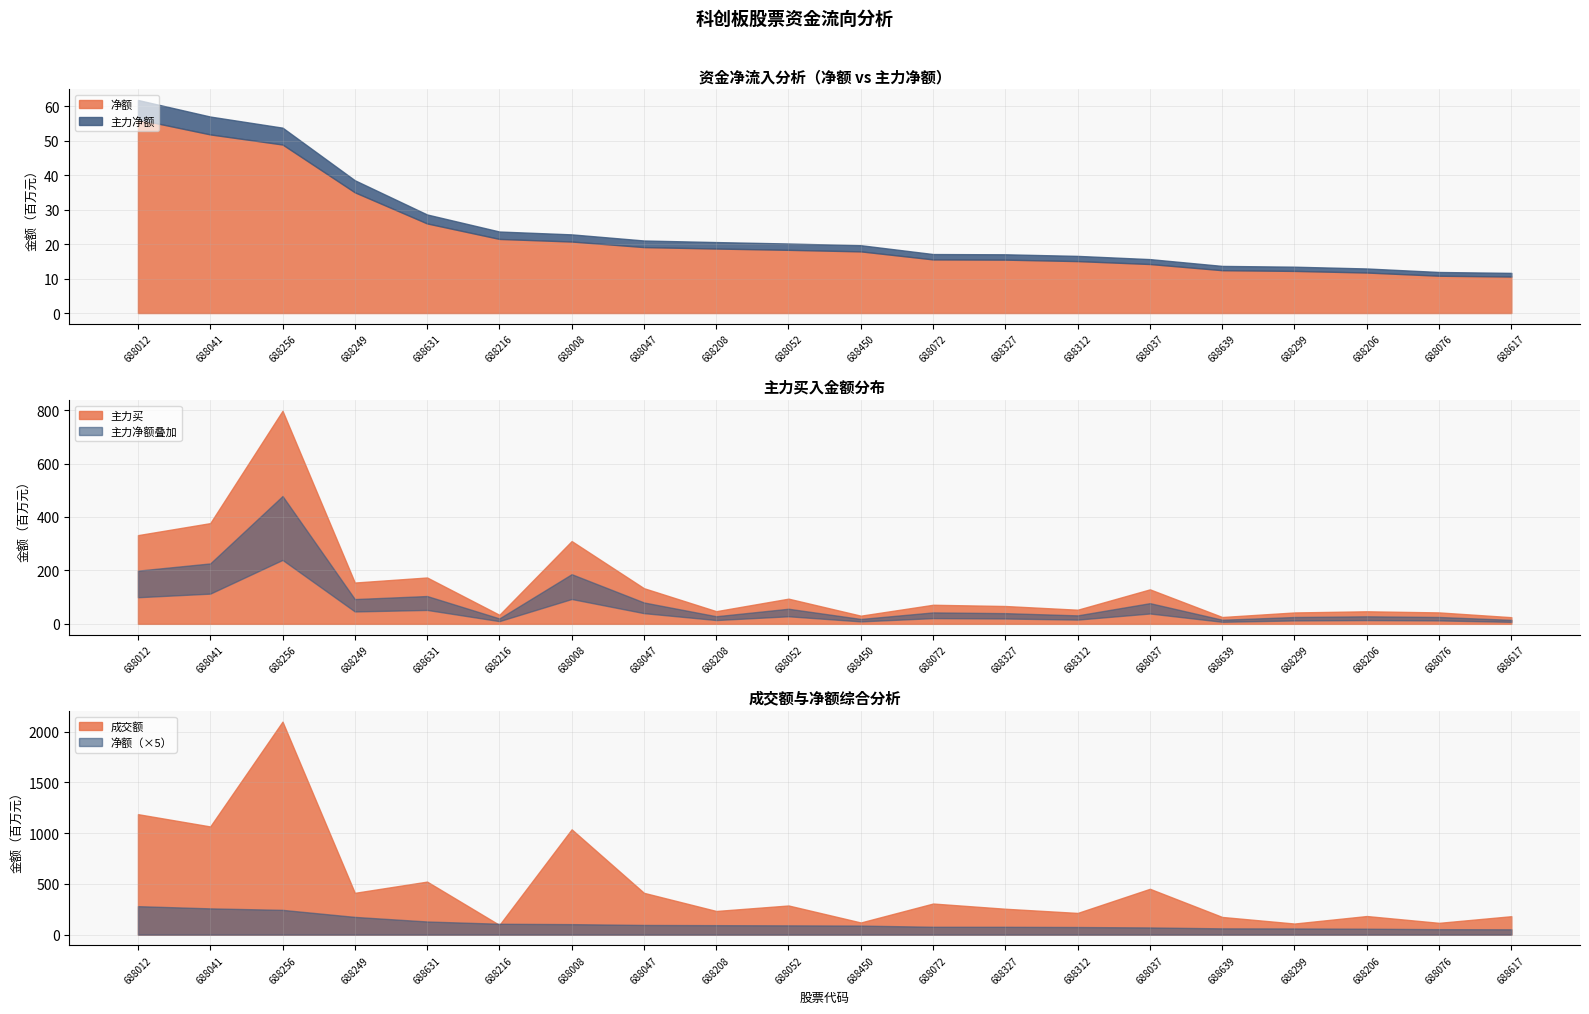

True or false: 主力净额 and 成交额 intersect in this chart.

False